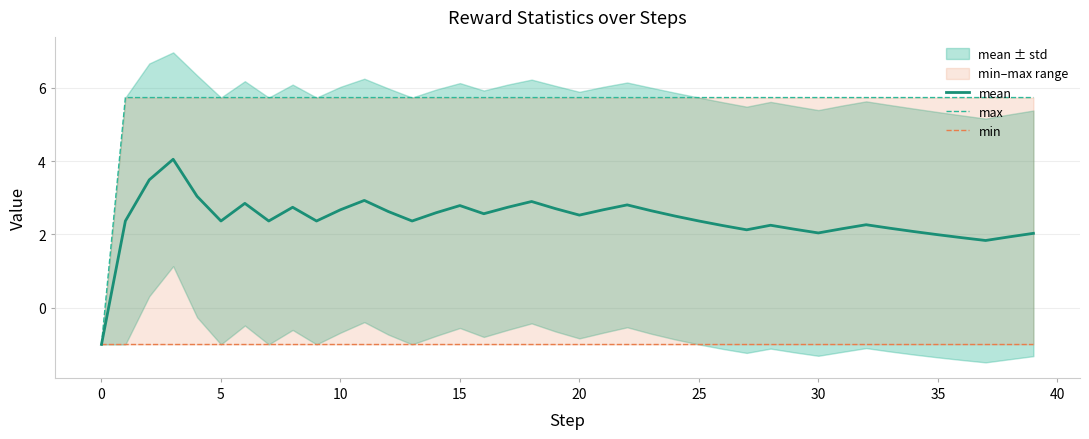

How many values in the mean series are below 2?

5